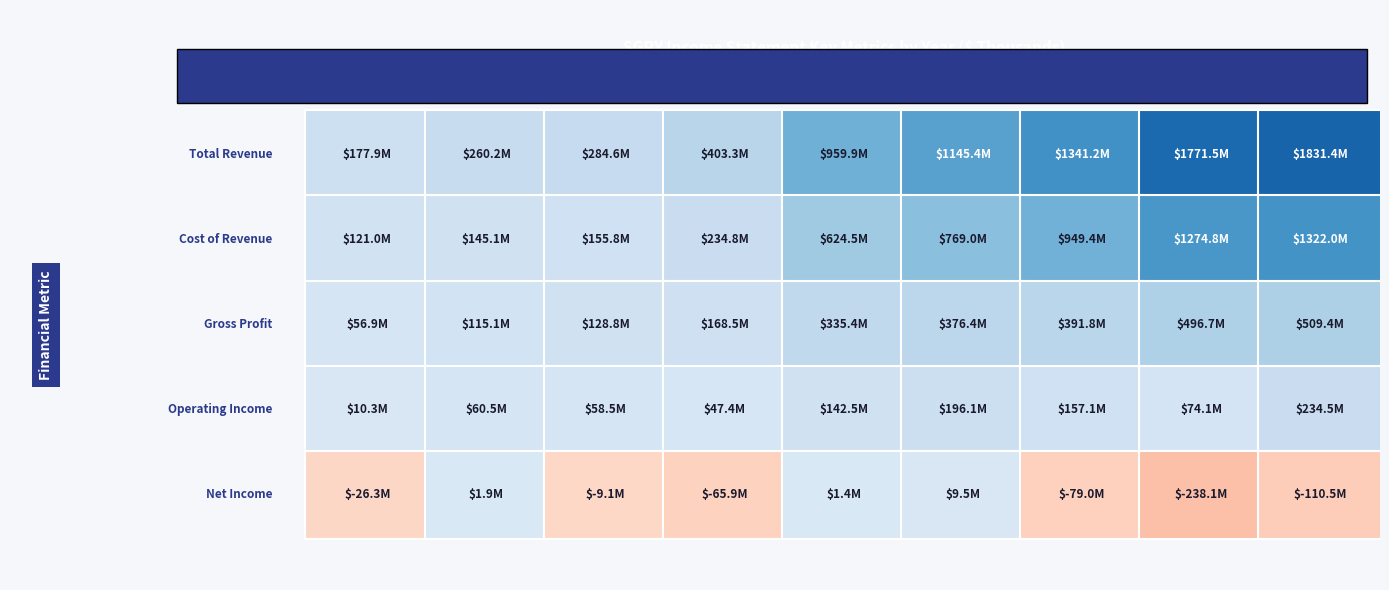

Is the value of Operating Income at 3 greater than the value of Net Income at 1?

Yes